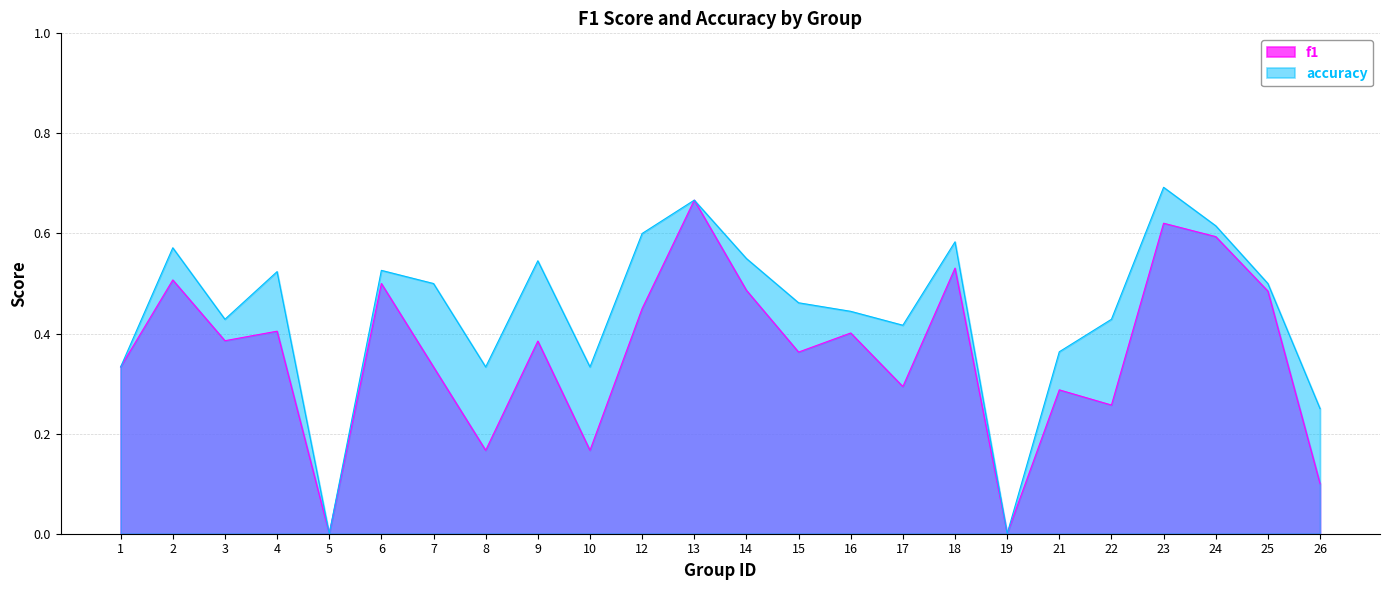

Which has a higher value, 13 or 19?

13